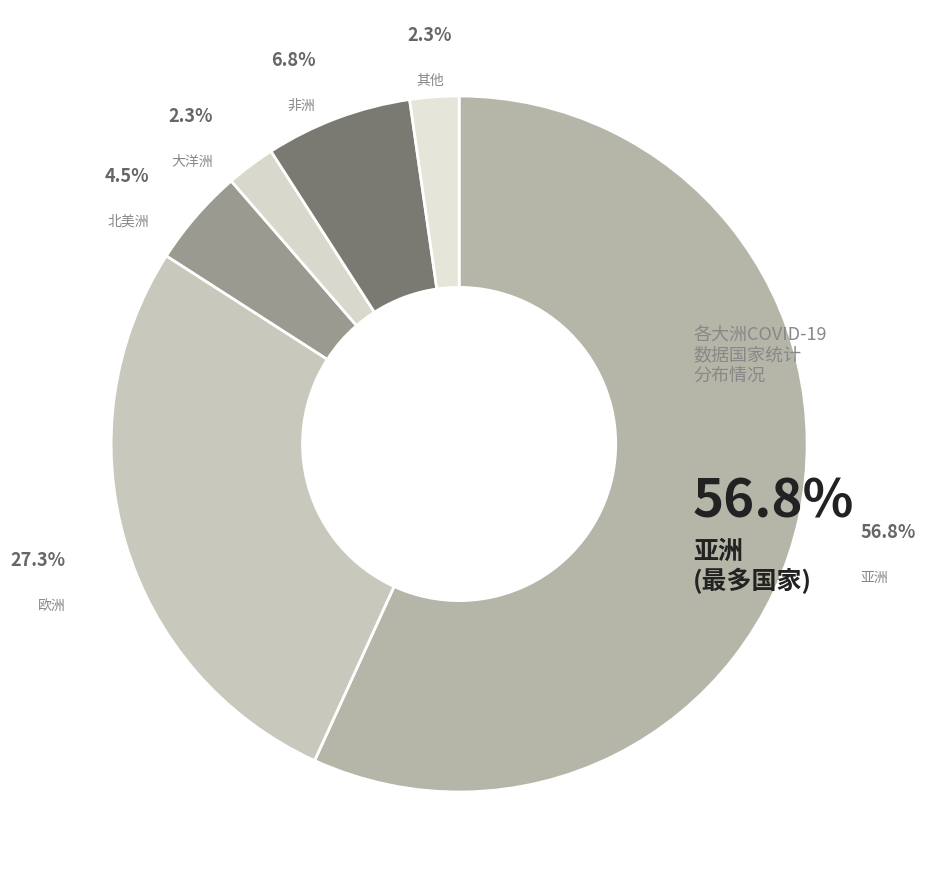

How much of the chart is everything except 其他?

97.7%